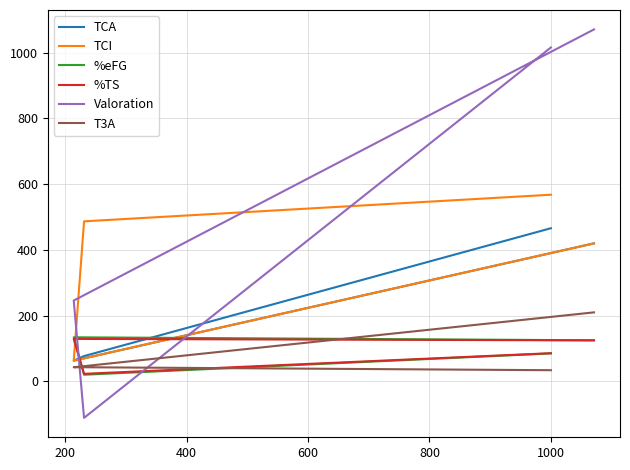

True or false: Valoration has a value of 146.4 at 400.

False